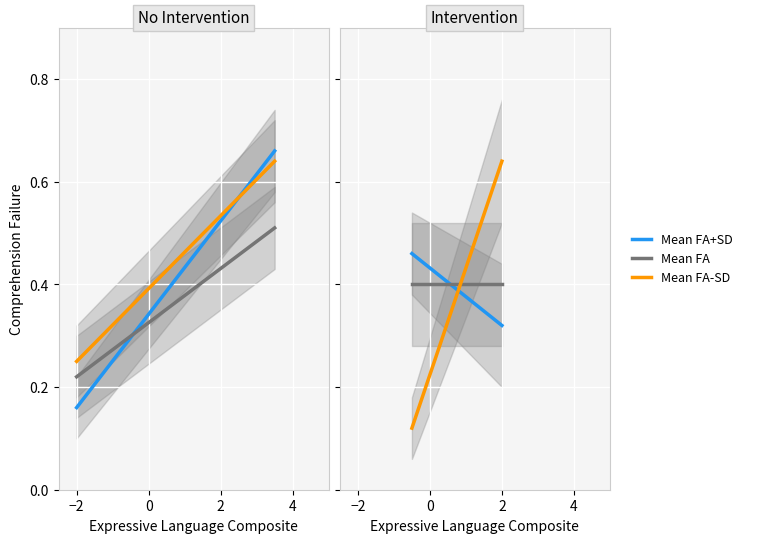

Which series has the largest total across all categories?

Mean FA